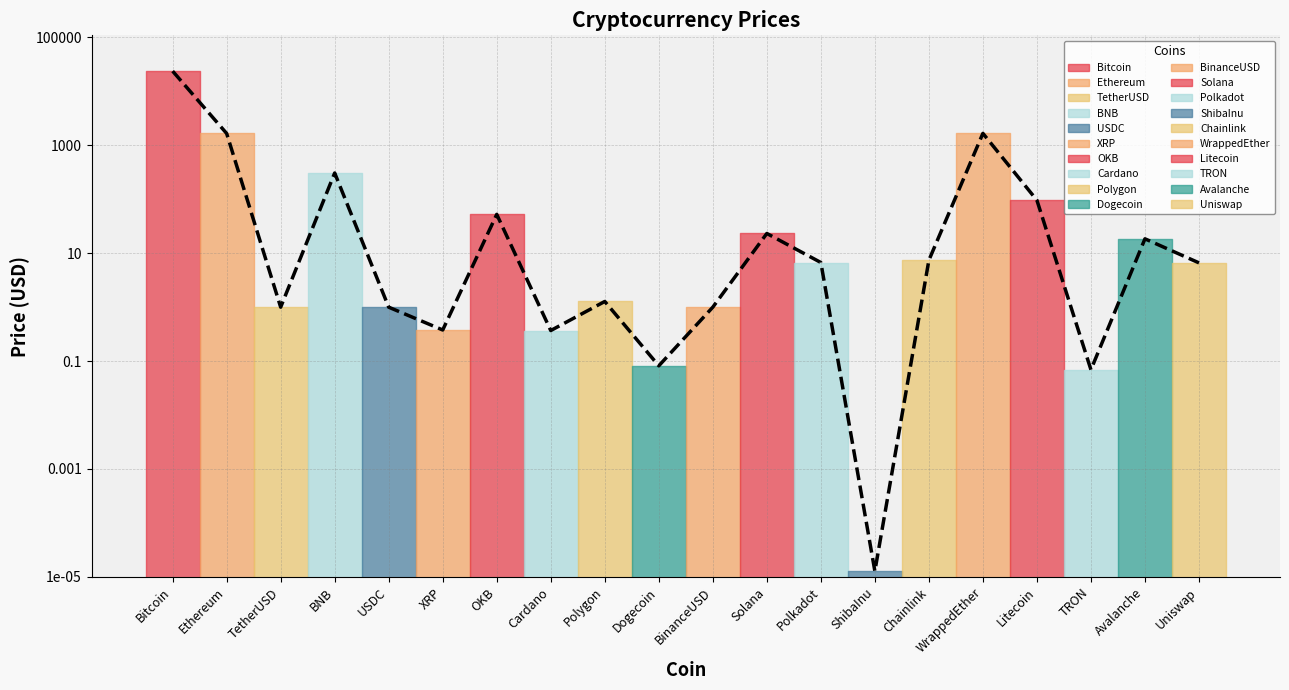

What is the greatest value displayed?

23680.6